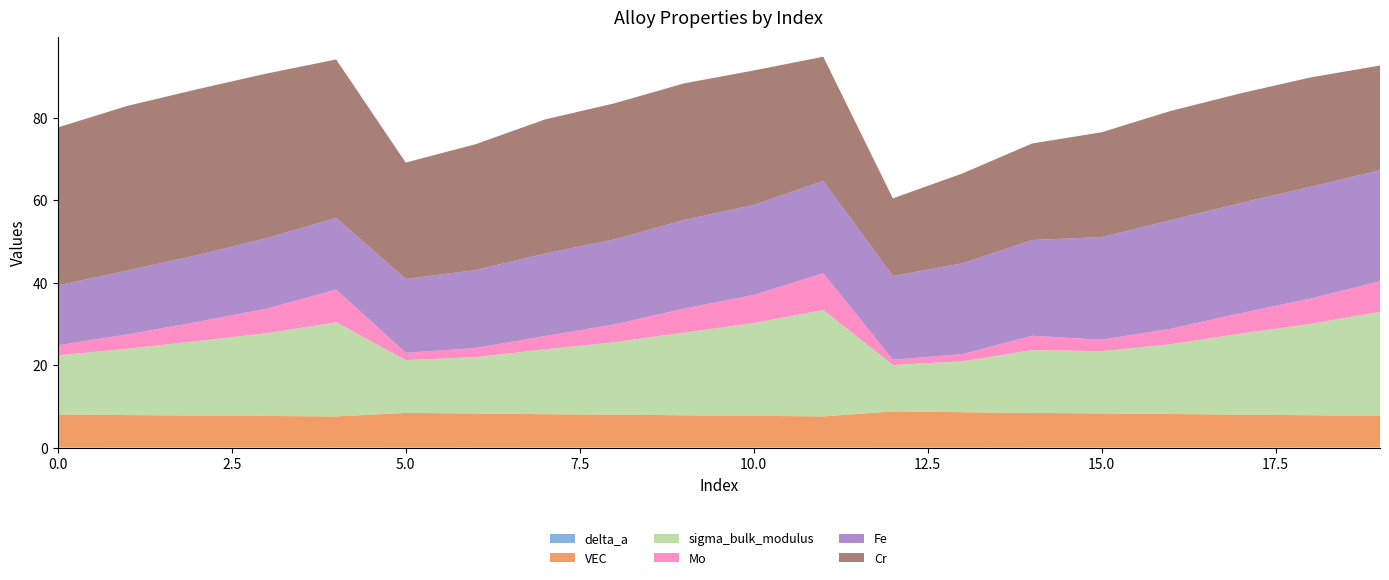

Reading right to left, transcribe all the data shown in this chart.

delta_a: 0.1	0.0	0.0	0.0	0.0	0.0	0.0	0.0	0.1	0.0	0.0	0.0	0.0	0.0	0.0	0.0	0.0	0.0	0.0	0.0
VEC: 7.6	7.8	8.0	8.1	8.3	8.4	8.6	8.8	7.5	7.7	7.8	8.0	8.1	8.3	8.4	7.5	7.6	7.7	7.9	8.0
sigma_bulk_modulus: 25.3	22.1	19.7	16.9	15.1	15.2	12.3	11.3	25.8	22.5	20.0	17.6	15.7	13.7	12.8	22.8	20.1	18.0	16.1	14.3
Mo: 7.4	6.2	4.9	3.8	2.8	3.5	1.8	1.3	8.9	6.8	5.8	4.3	3.2	2.2	1.8	7.9	6.0	4.6	3.5	2.4
Fe: 26.9	27.1	26.7	26.3	24.9	23.2	22.0	20.3	22.4	21.8	21.5	20.6	20.0	18.9	17.9	17.4	17.1	16.2	15.5	14.5
Cr: 25.4	26.5	26.6	26.5	25.4	23.4	21.8	18.8	30.1	32.6	33.1	33.0	32.5	30.5	28.2	38.4	39.9	40.2	39.9	38.3